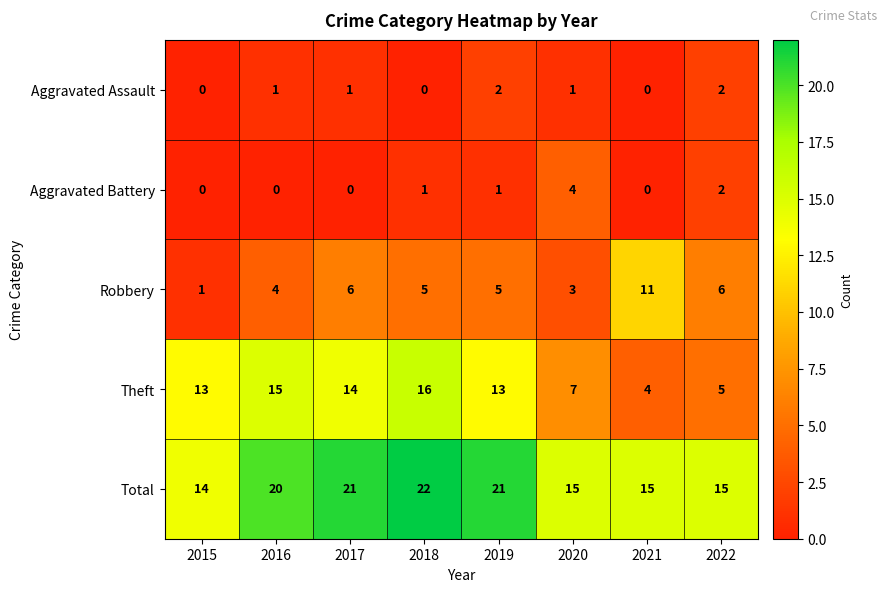

At how many categories does at least one series exceed 6?

8